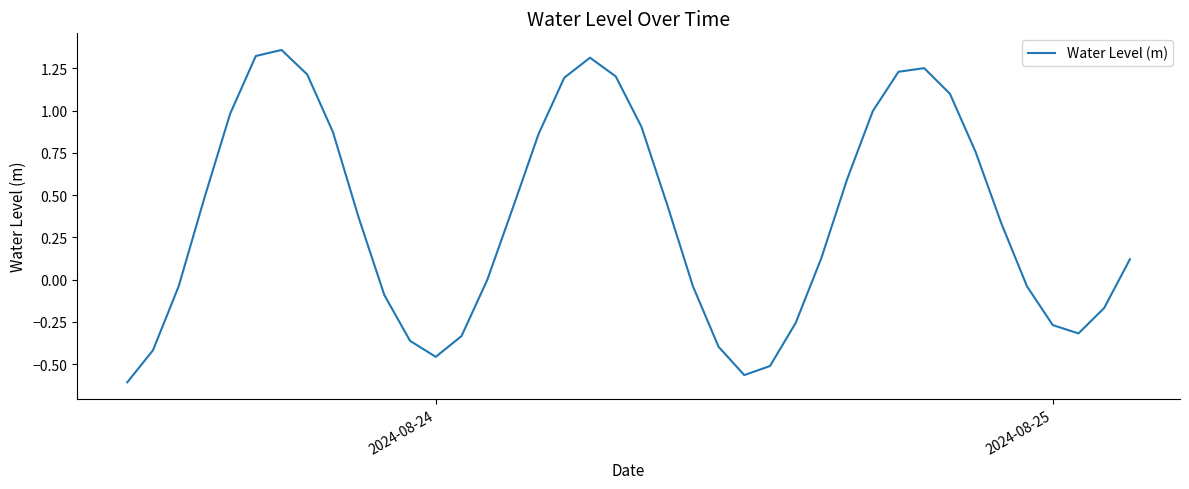

What is the difference between the maximum and minimum values?

2.0